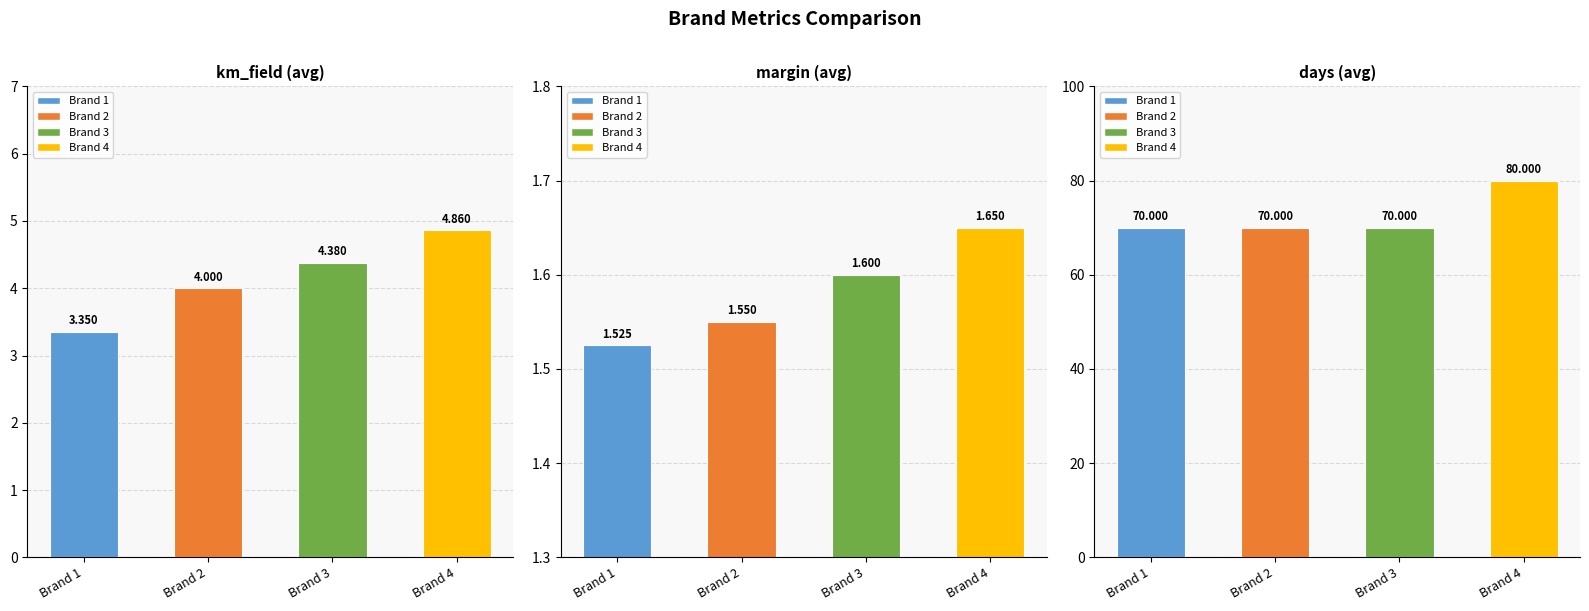

What is the smallest value displayed?

1.5